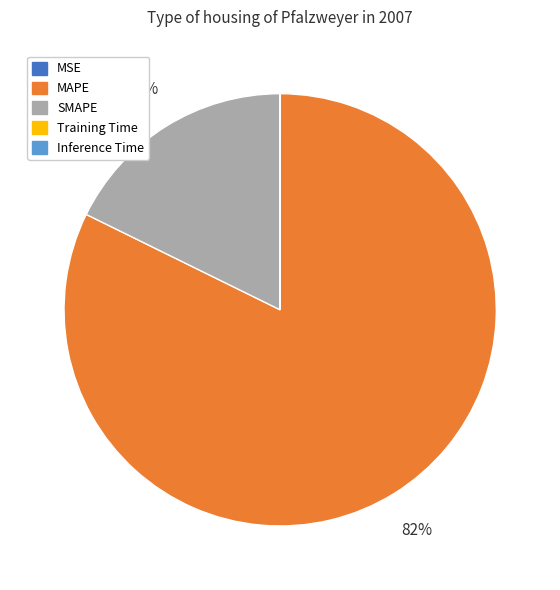

Which category has the biggest portion of the pie?

MAPE